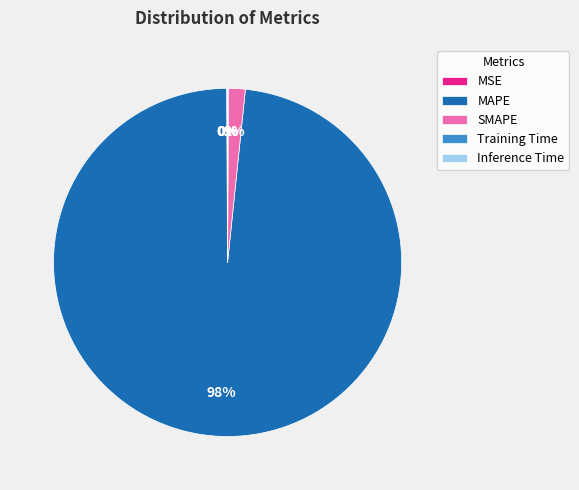

To the nearest percent, what percentage of the pie is SMAPE?

2%